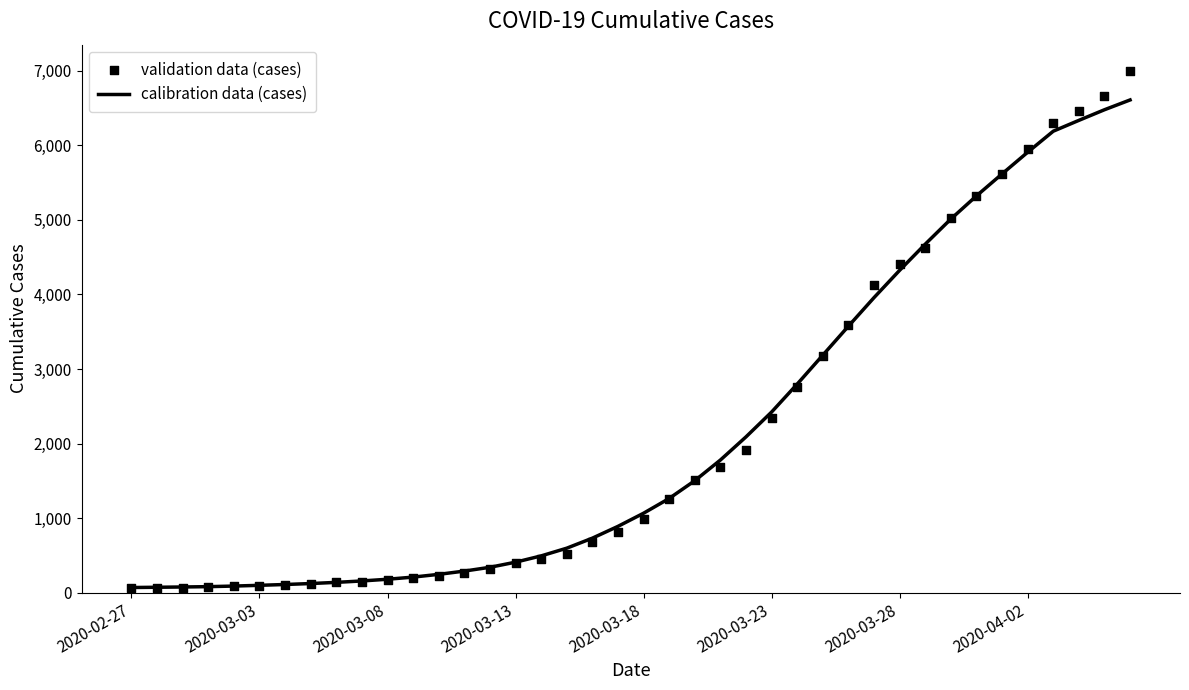

At how many categories does at least one series exceed 435?

24